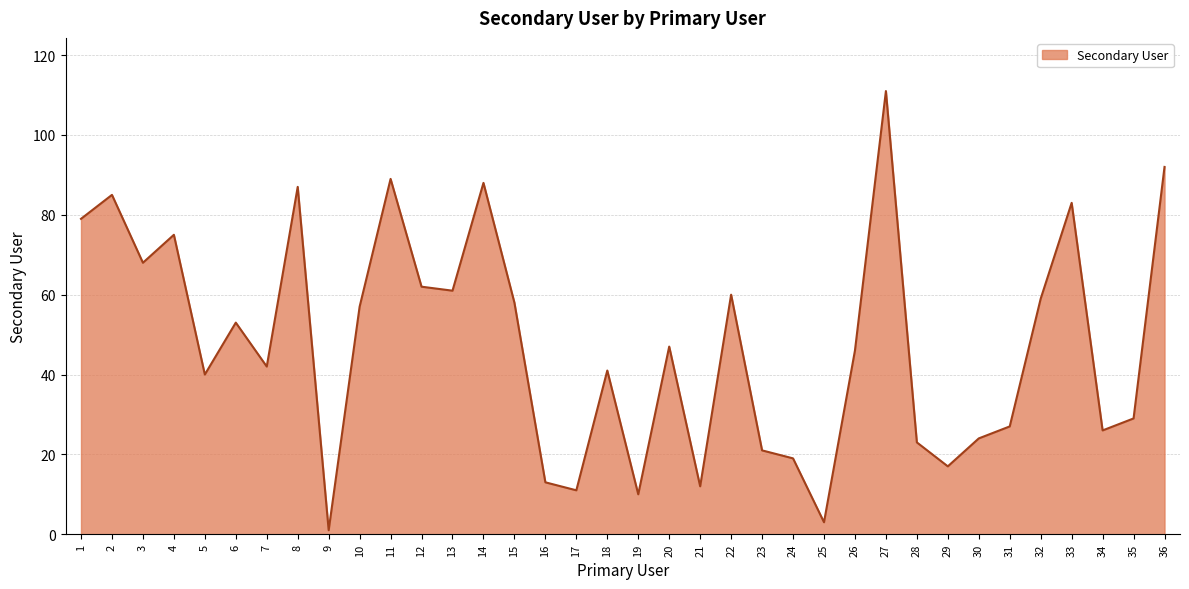

True or false: the data shows 157 at 14.

False